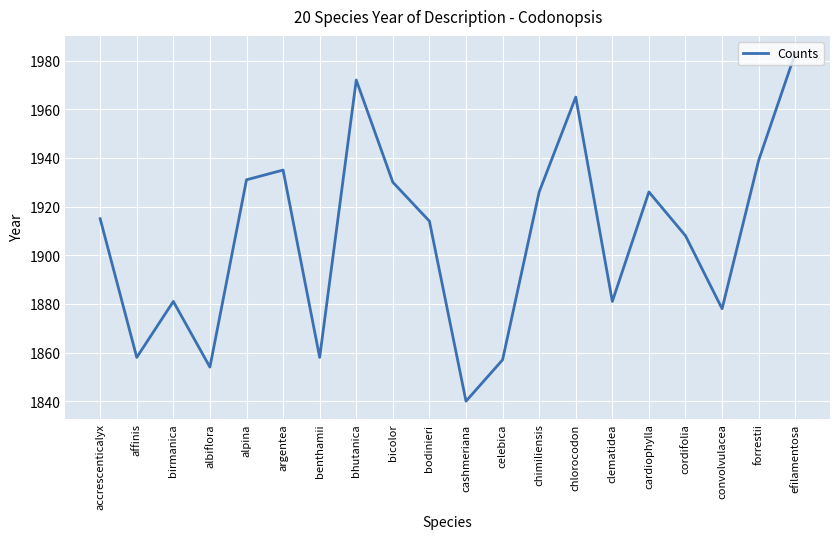

The chart shows a value of 1972 at bhutanica. True or false?

True